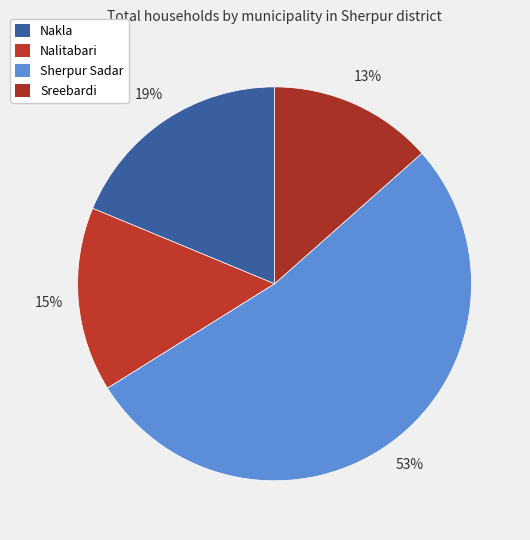

Is it true that Nakla is 7% of the pie?

False